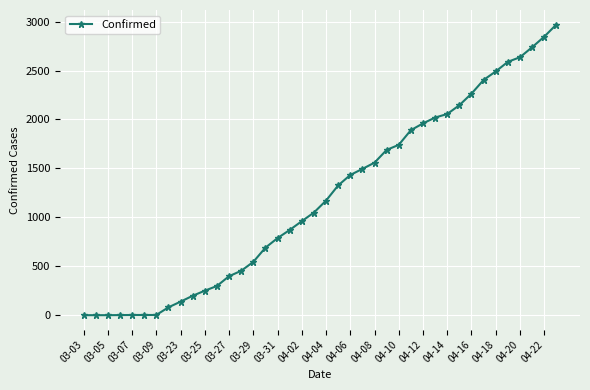

What is the greatest value displayed?

2970